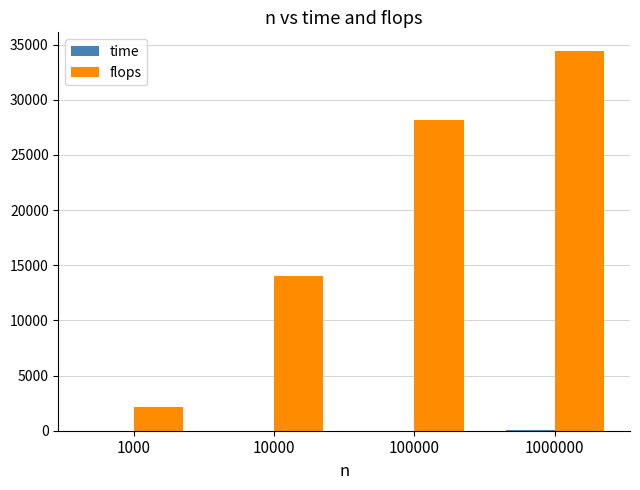

Which series has the largest range (max minus min)?

flops